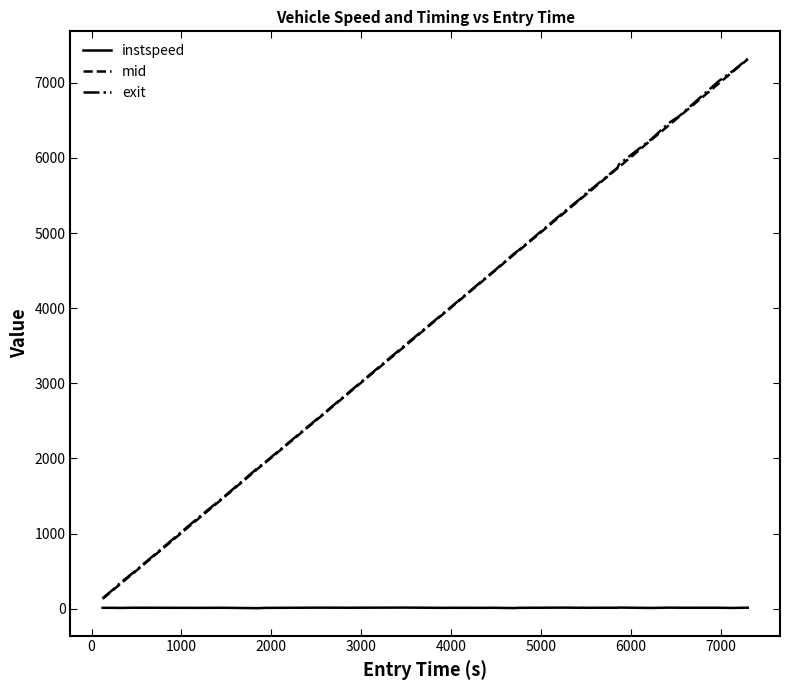

What is the highest value of the mid series?

7311.4